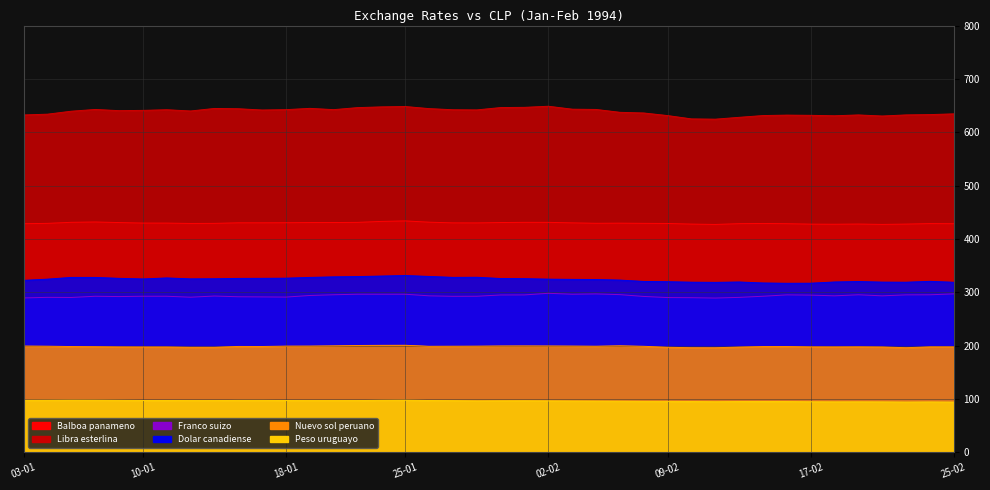

What is the difference between the highest and lowest values at 12-01?

543.0